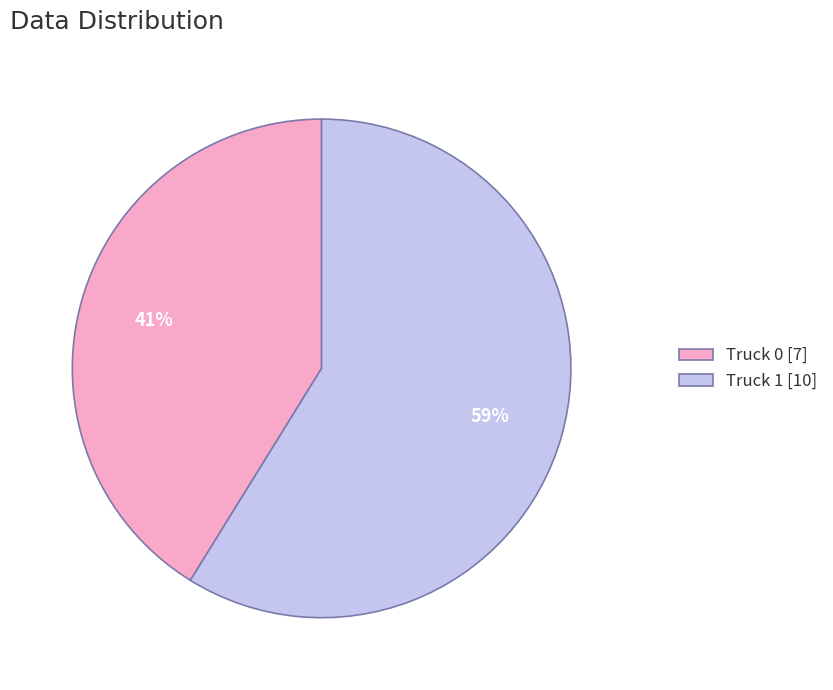

To the nearest percent, what portion does Truck 0 represent?

41%